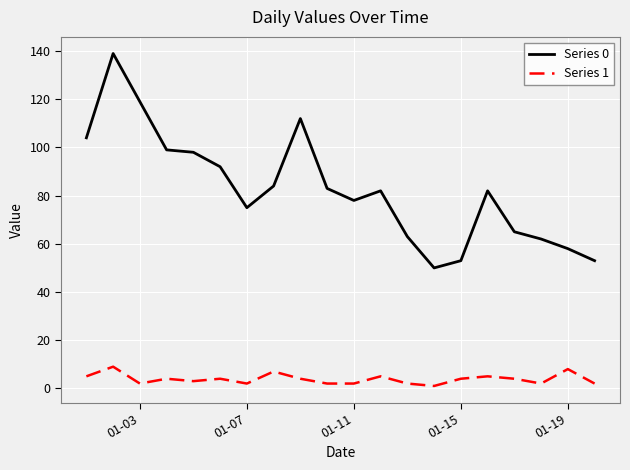

What is the difference between the maximum and minimum values in the Series 1 series?

8